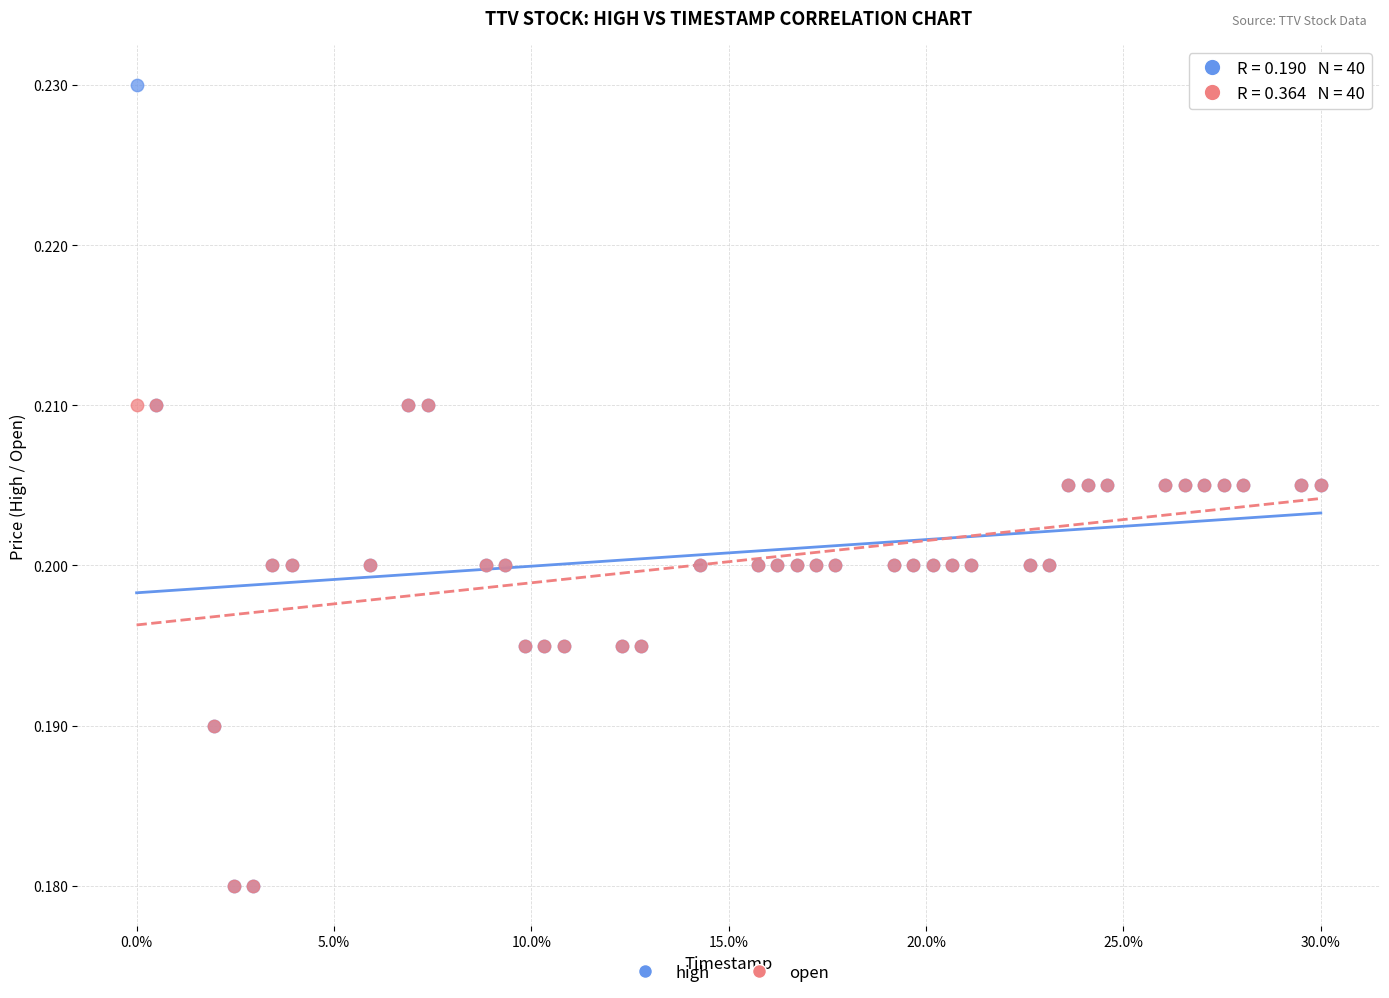

Which series has the widest spread of Y values?

high